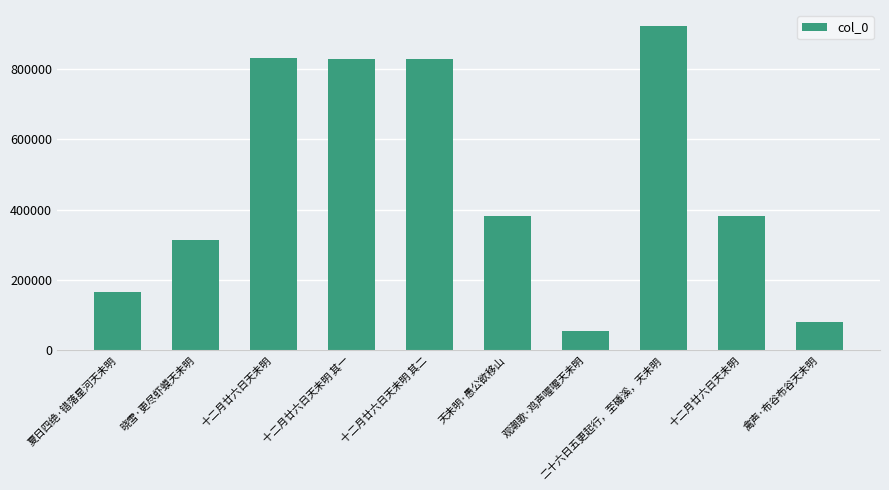

List the labels in order of value, smallest first.

观潮歌·鸡声喔喔天未明, 禽声·布谷布谷天未明, 夏日四绝·错落星河天未明, 晓雪·更尽虾蟆天未明, 十二月廿六日天未明, 天未明·愚公欲移山, 十二月廿六日天未明 其一, 十二月廿六日天未明 其二, 十二月廿六日天未明, 二十六日五更起行，至磻溪，天未明